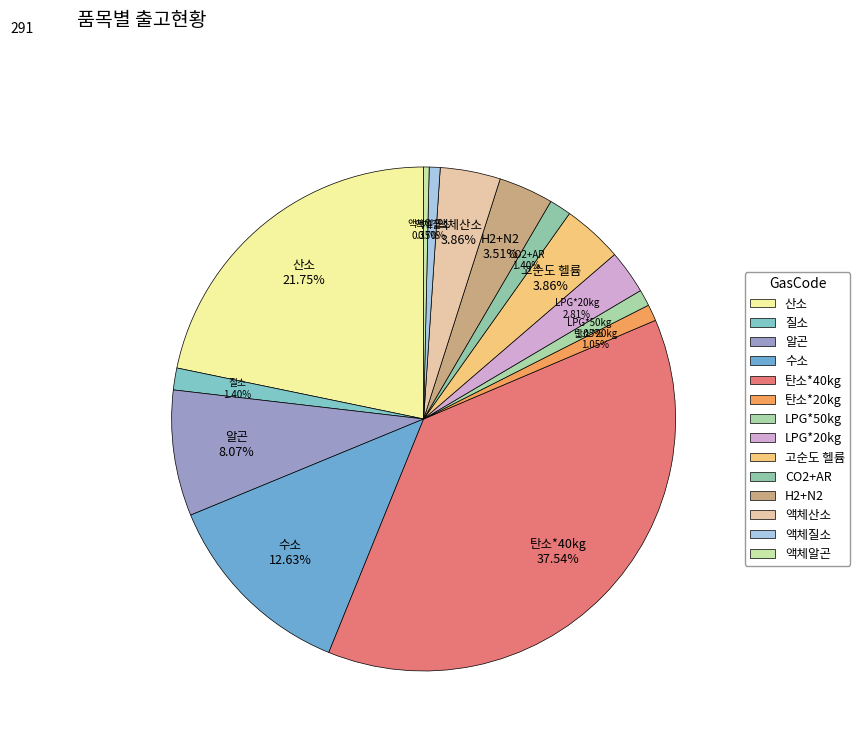

Is it true that H2+N2 is 12% of the pie?

False